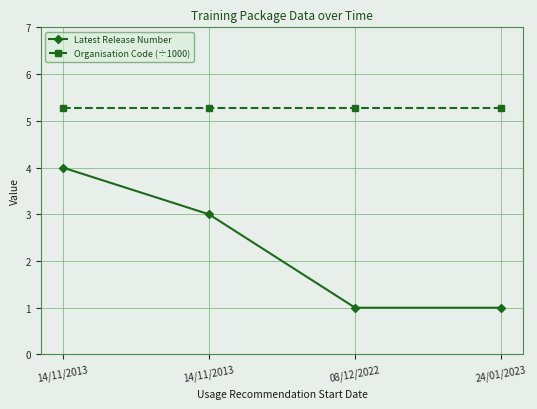

Which label corresponds to the smallest value in the chart?

08/12/2022